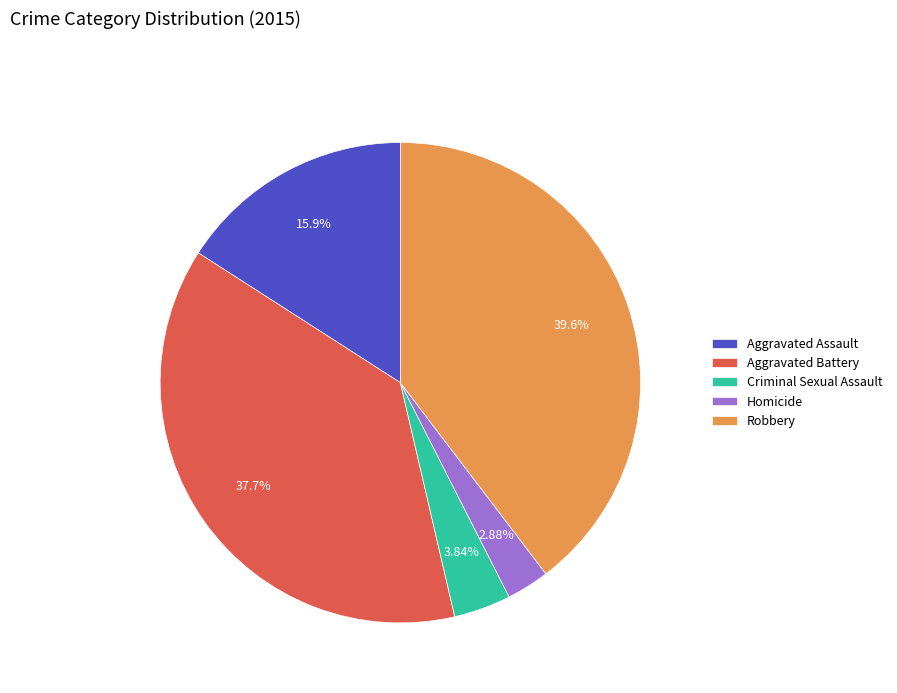

Which has a higher value, Robbery or Aggravated Battery?

Robbery